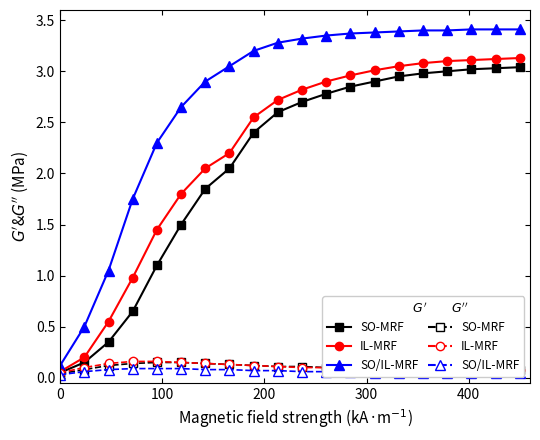

Reading left to right, transcribe all the data shown in this chart.

SO-MRF G': 0.1	0.1	0.3	0.7	1.1	1.5	1.9	2.0	2.4	2.6	2.7	2.8	2.9	2.9	3.0	3.0	3.0	3.0	3.0	3.0
IL-MRF G': 0.1	0.2	0.6	1.0	1.4	1.8	2.0	2.2	2.5	2.7	2.8	2.9	3.0	3.0	3.0	3.1	3.1	3.1	3.1	3.1
SO/IL-MRF G': 0.1	0.5	1.1	1.8	2.3	2.6	2.9	3.0	3.2	3.3	3.3	3.4	3.4	3.4	3.4	3.4	3.4	3.4	3.4	3.4
SO-MRF G'': 0.0	0.1	0.1	0.1	0.1	0.1	0.1	0.1	0.1	0.1	0.1	0.1	0.1	0.1	0.1	0.1	0.1	0.1	0.1	0.1
IL-MRF G'': 0.1	0.1	0.1	0.2	0.2	0.1	0.1	0.1	0.1	0.1	0.1	0.1	0.1	0.1	0.1	0.1	0.1	0.1	0.1	0.1
SO/IL-MRF G'': 0.0	0.1	0.1	0.1	0.1	0.1	0.1	0.1	0.1	0.1	0.1	0.1	0.1	0.1	0.1	0.1	0.1	0.1	0.1	0.1